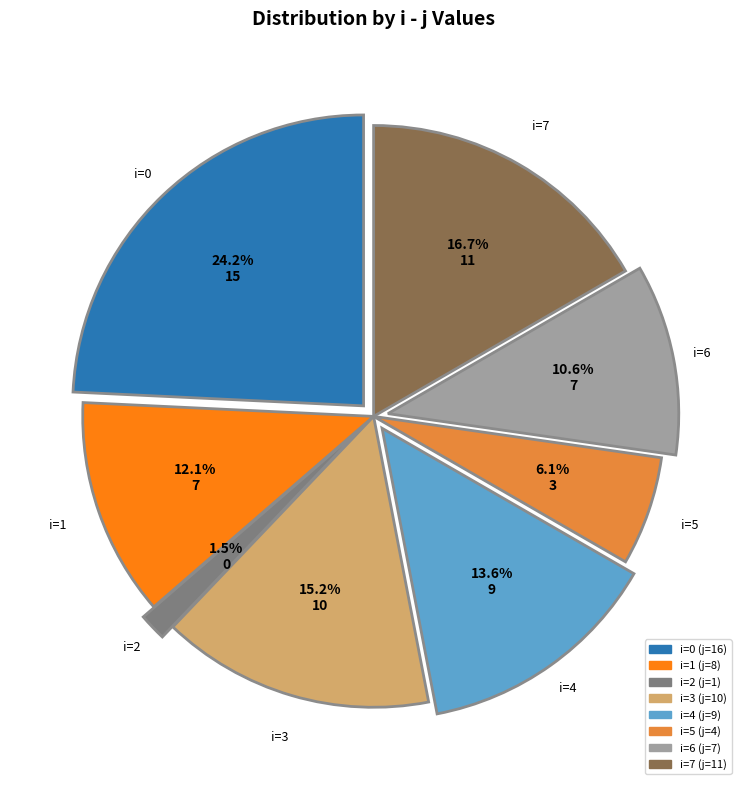

Count the number of slices in the pie.

8